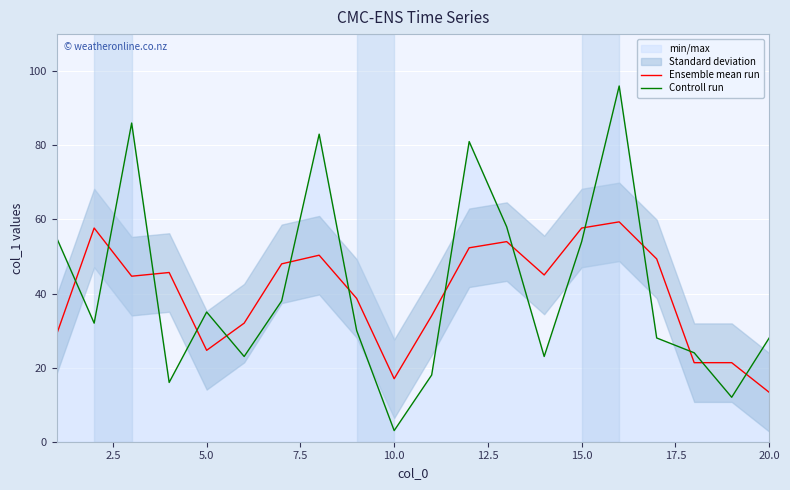

What is the minimum value for Controll run?

3.0